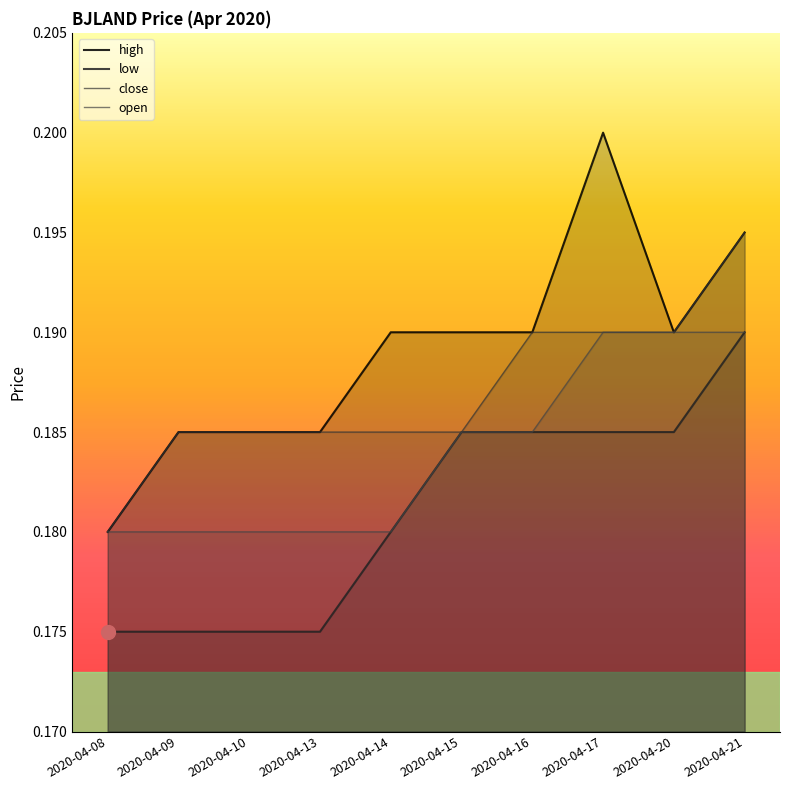

At how many categories does at least one series exceed 0?

10